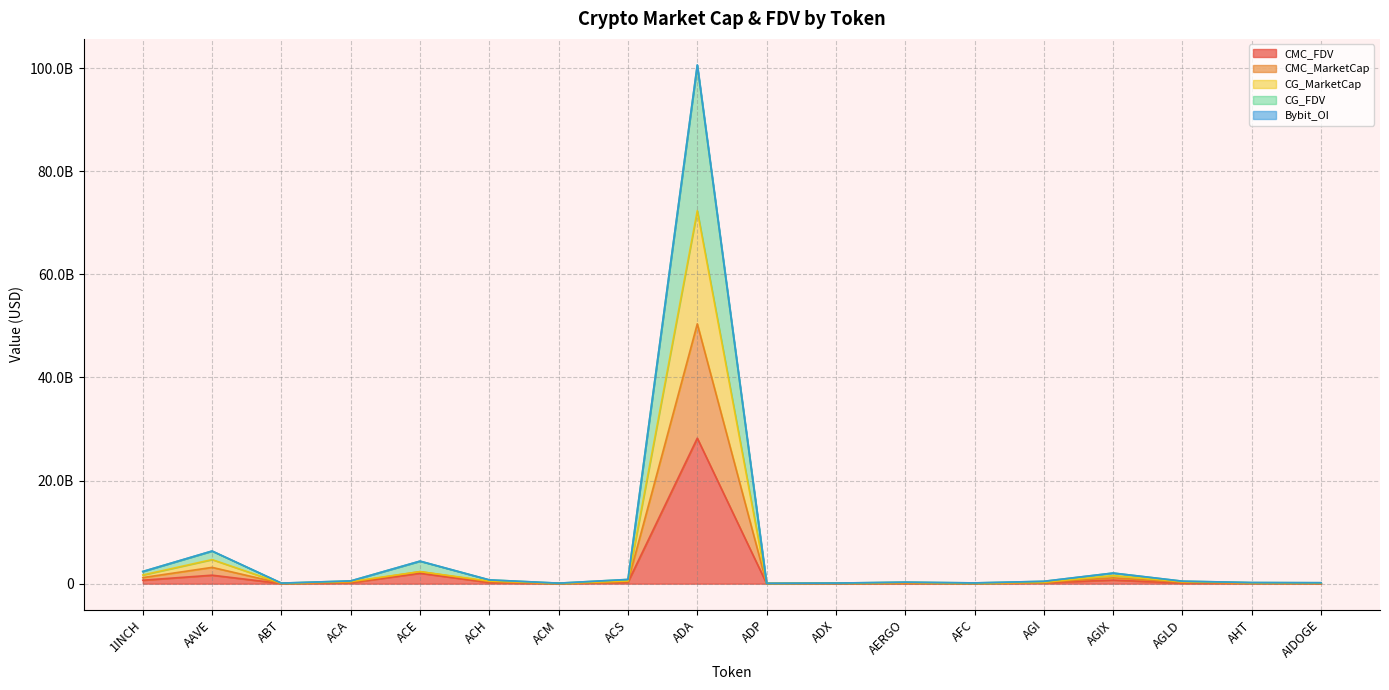

List the labels in order of Bybit_OI value, smallest first.

ADP, ACM, ABT, ADX, AFC, AIDOGE, AHT, AERGO, AGI, AGLD, ACA, ACH, ACS, AGIX, 1INCH, ACE, AAVE, ADA